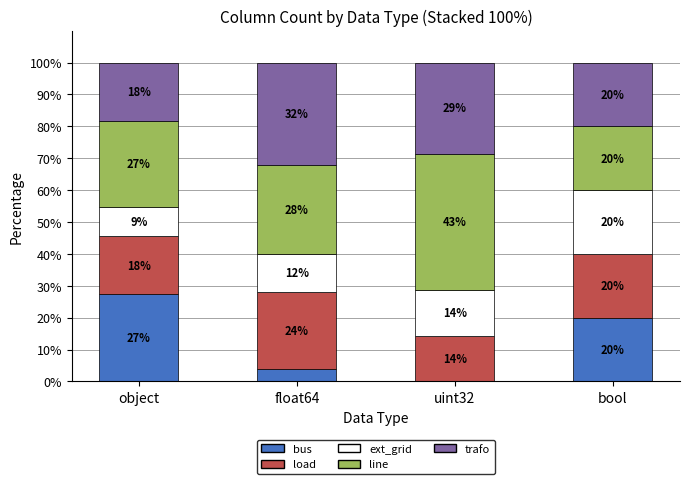

At which label is bus closest to 13?

bool